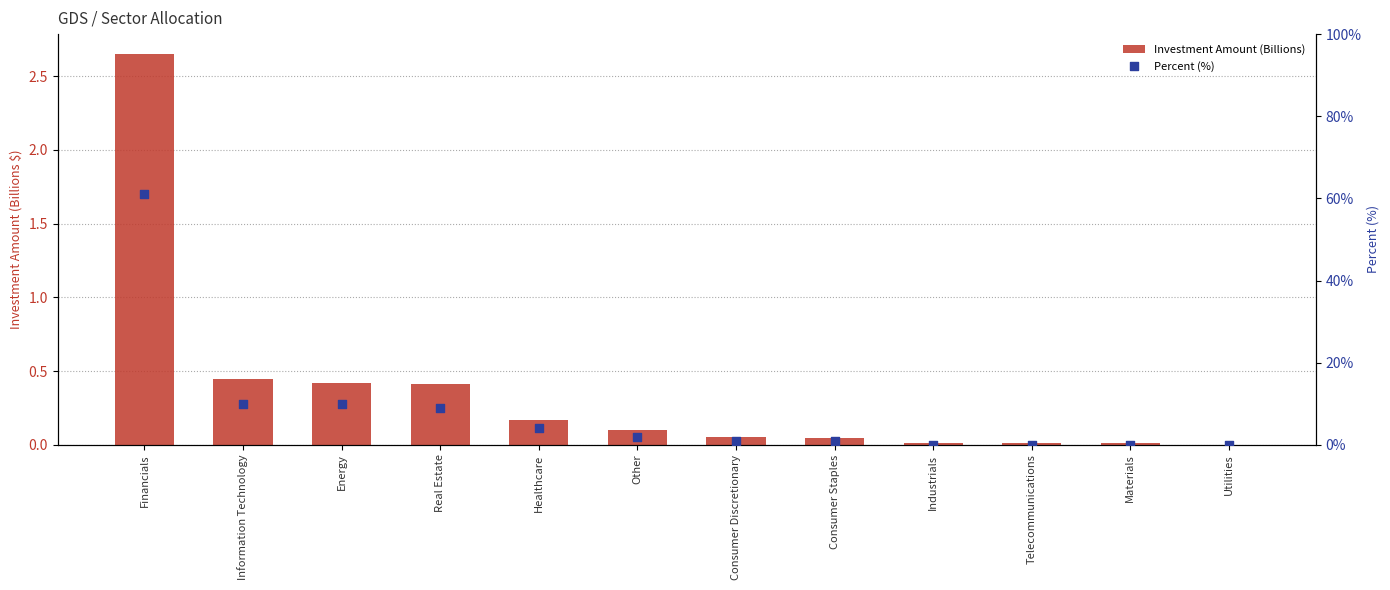

At how many categories does at least one series exceed 17?

1